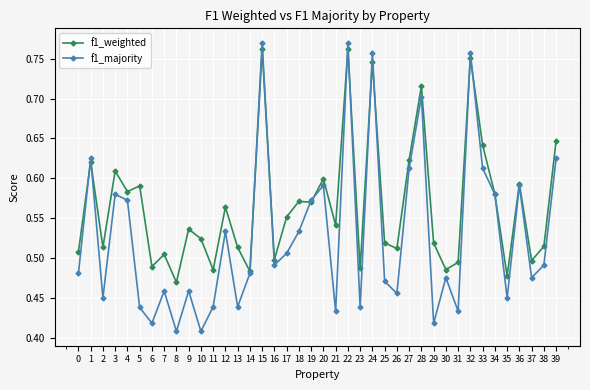

True or false: f1_majority and f1_weighted cross at least once.

True